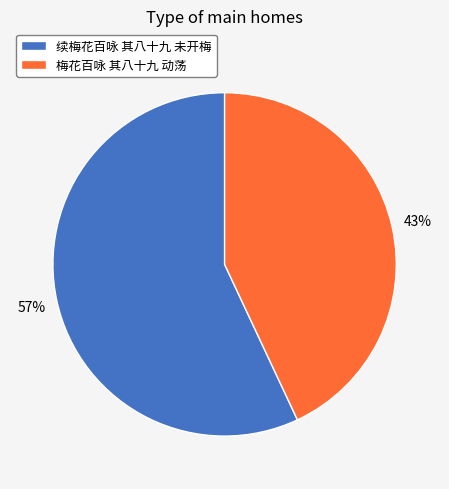

The 梅花百咏 其八十九 动荡 slice represents 43% of the pie. True or false?

True